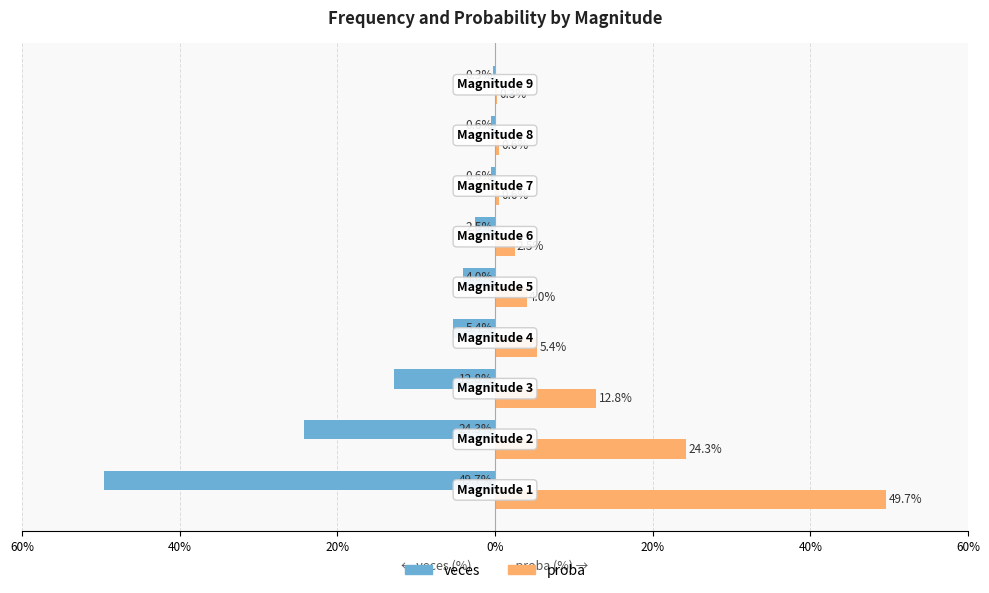

What are all the series names shown in the legend?

veces, proba